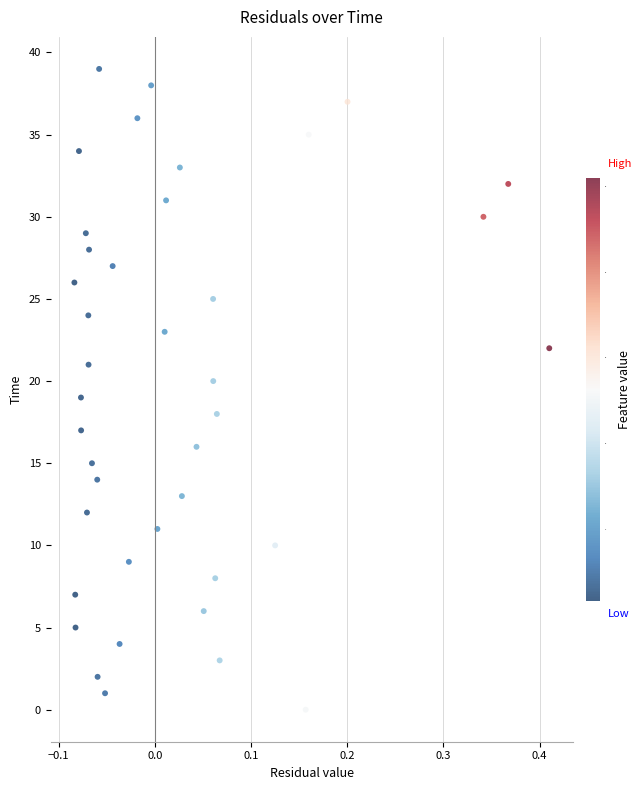

What is the range of Y values (max minus min)?

39